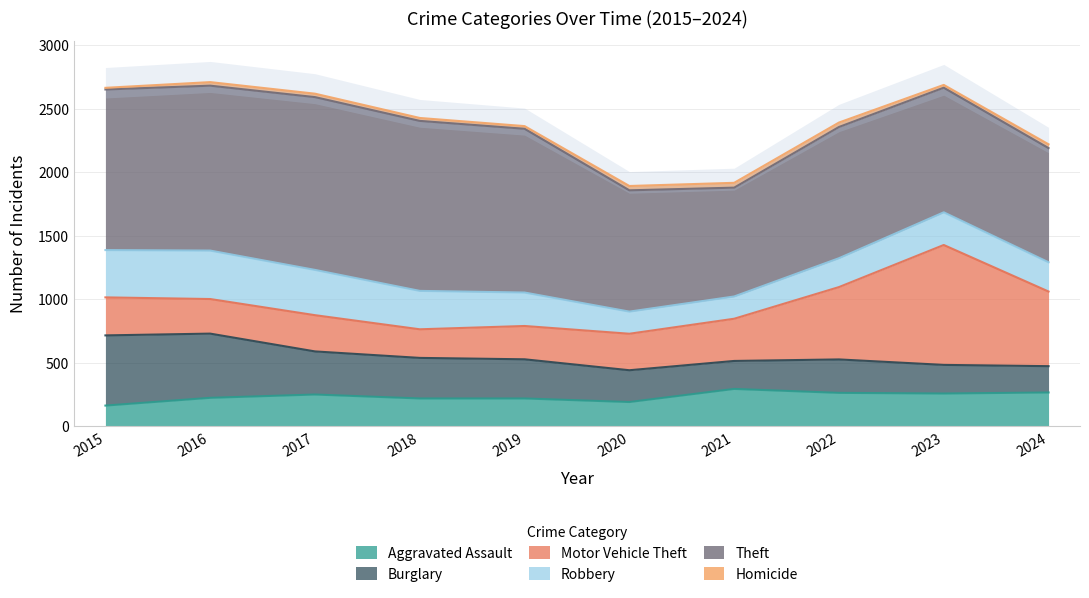

Which category has the lowest value in the Aggravated Assault series?

2015